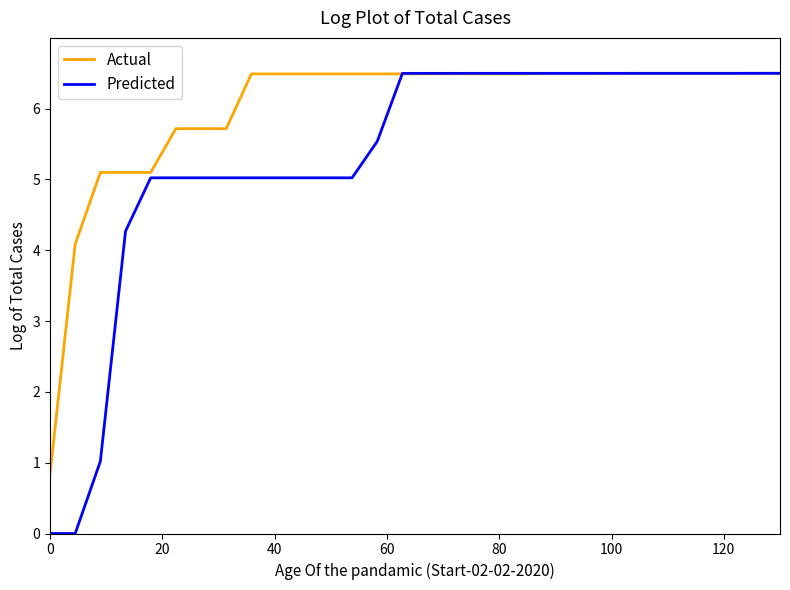

Reading right to left, extract all data points from this chart.

Actual: 6.5	6.5	6.5	6.5	6.5	6.5	6.5	6.5	6.5	6.5	6.5	6.5	6.5	6.5	6.5	6.5	6.5	6.5	6.5	6.5	6.5	6.5	5.7	5.7	5.7	5.1	5.1	5.1	4.1	0.8
Predicted: 6.5	6.5	6.5	6.5	6.5	6.5	6.5	6.5	6.5	6.5	6.5	6.5	6.5	6.5	6.5	6.5	5.5	5.0	5.0	5.0	5.0	5.0	5.0	5.0	5.0	5.0	4.3	1.0	0.0	0.0